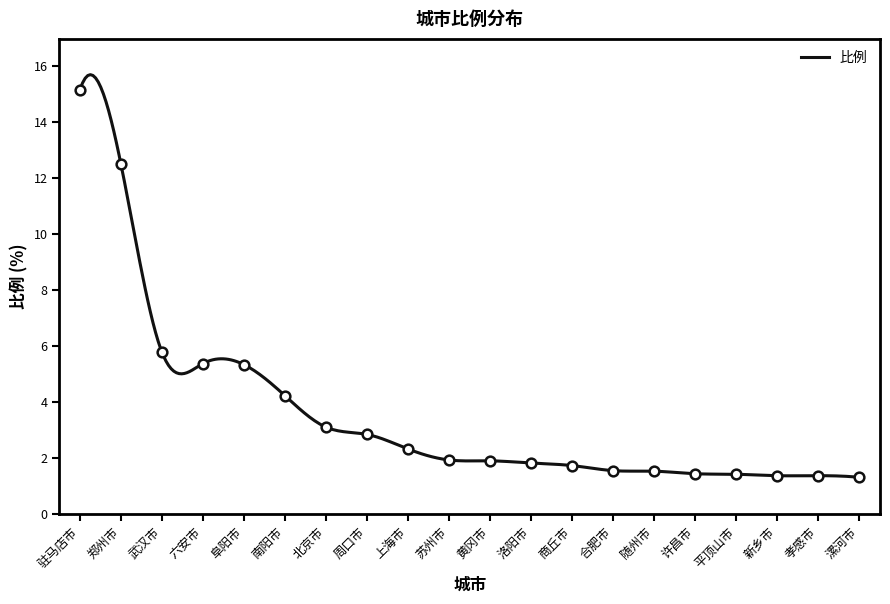

Reading left to right, extract all data points from this chart.

15.1	12.5	5.8	5.4	5.3	4.2	3.1	2.8	2.3	1.9	1.9	1.8	1.7	1.6	1.5	1.4	1.4	1.4	1.4	1.3